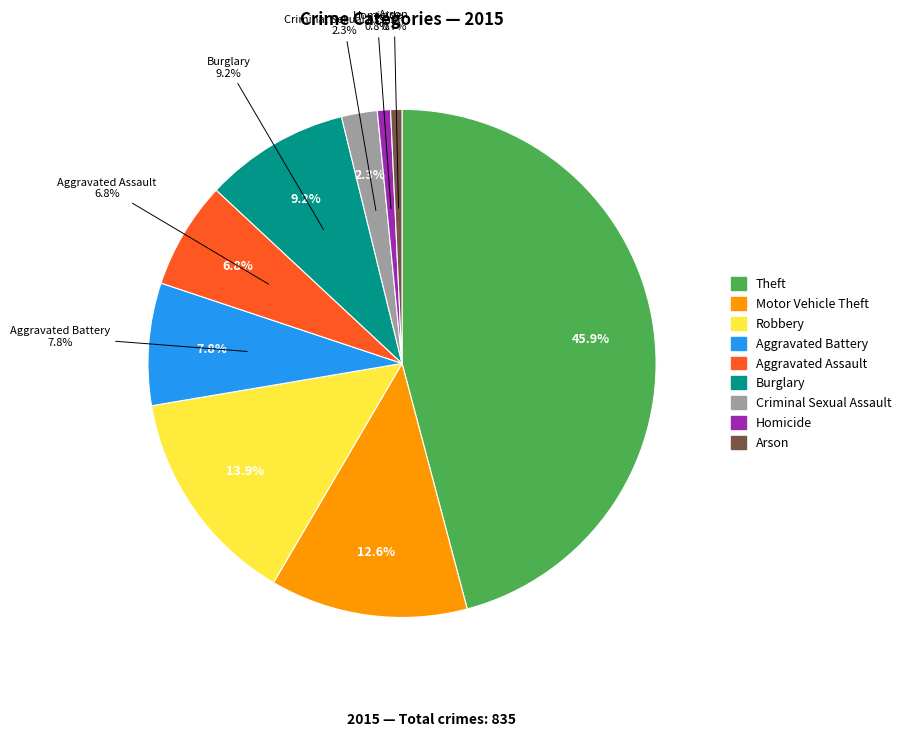

What percentage is the Burglary slice, to the nearest percent?

9%